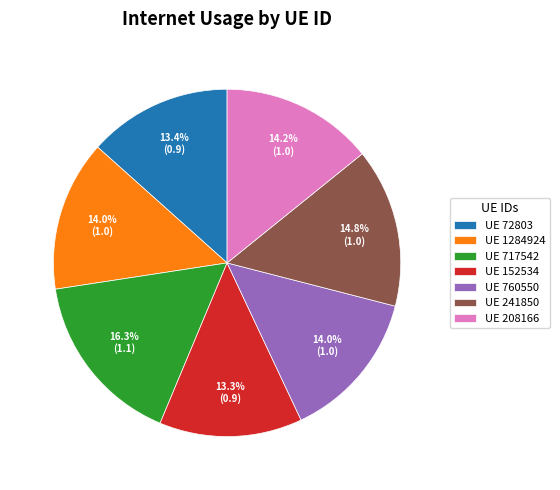

How many segments does this pie chart have?

7